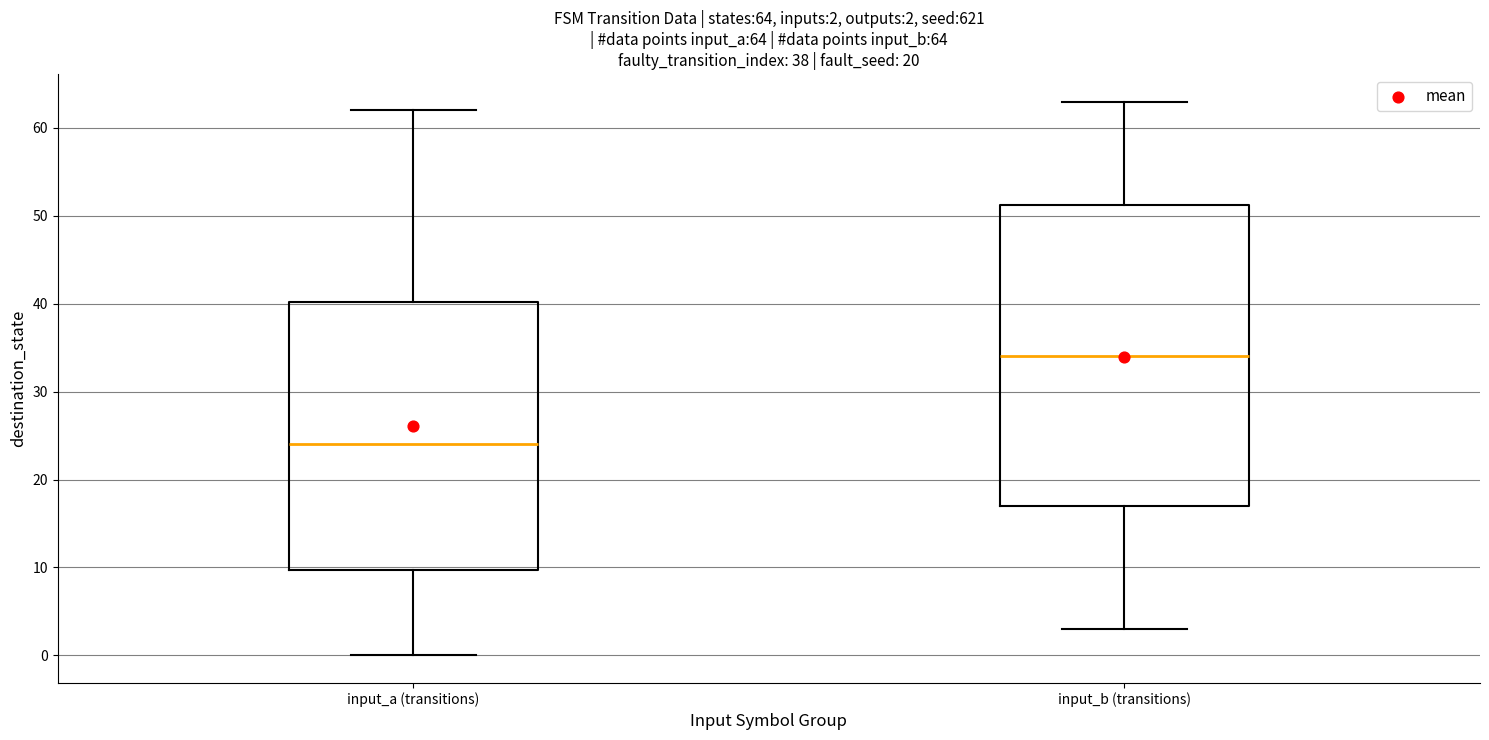

Which box's median line is the highest?

input_b (transitions)